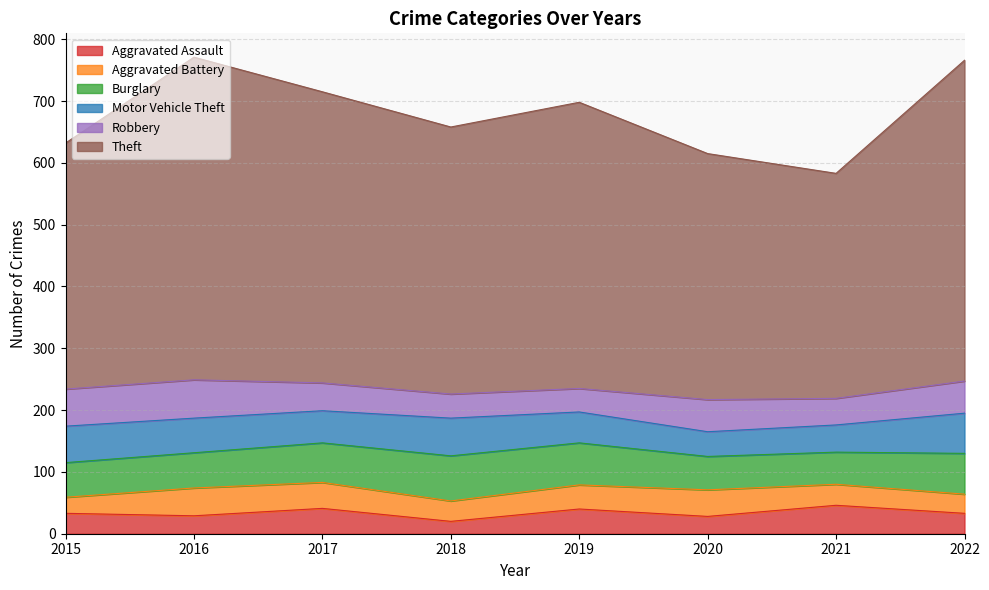

What is the difference between the highest and lowest values at 2015?

372